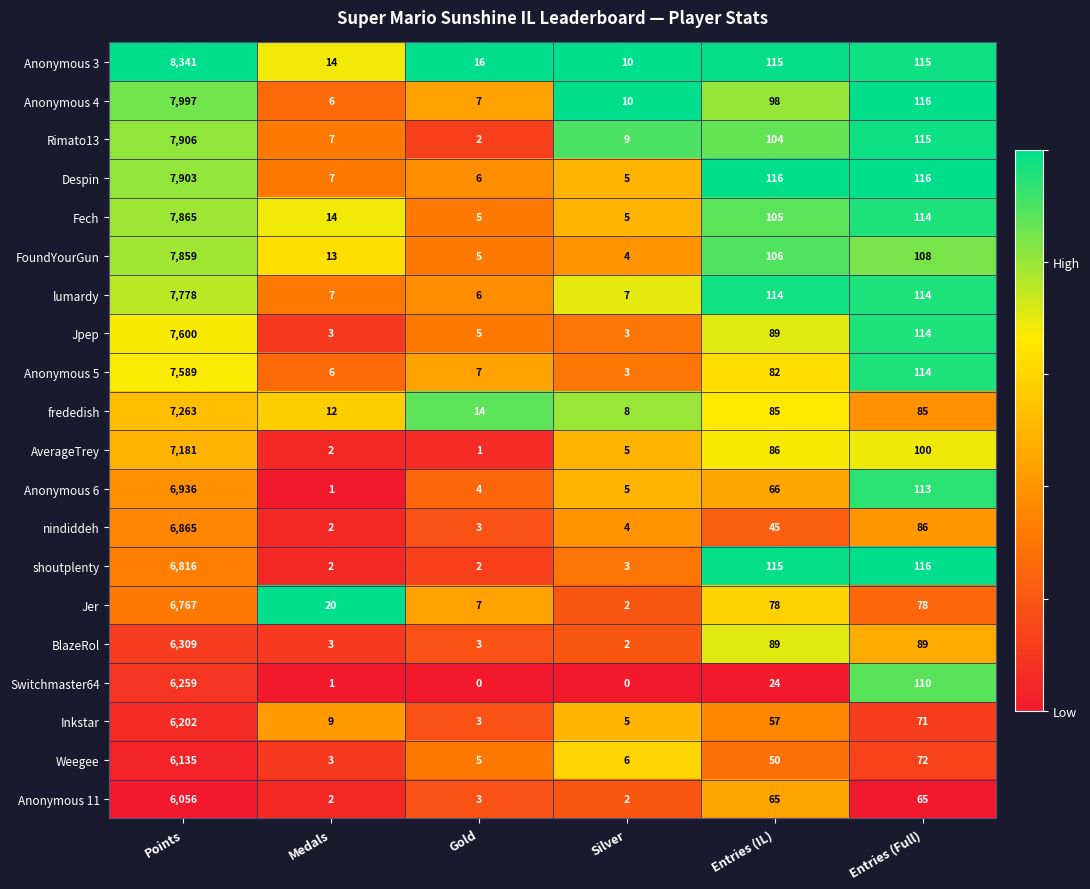

What is the spread (max minus min) of values at Medals?

19